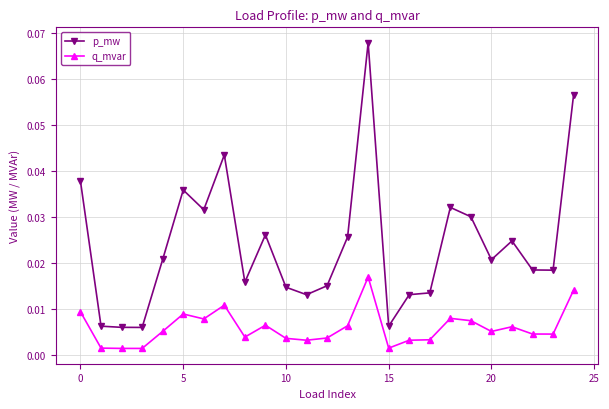

Which series has the largest range (max minus min)?

p_mw